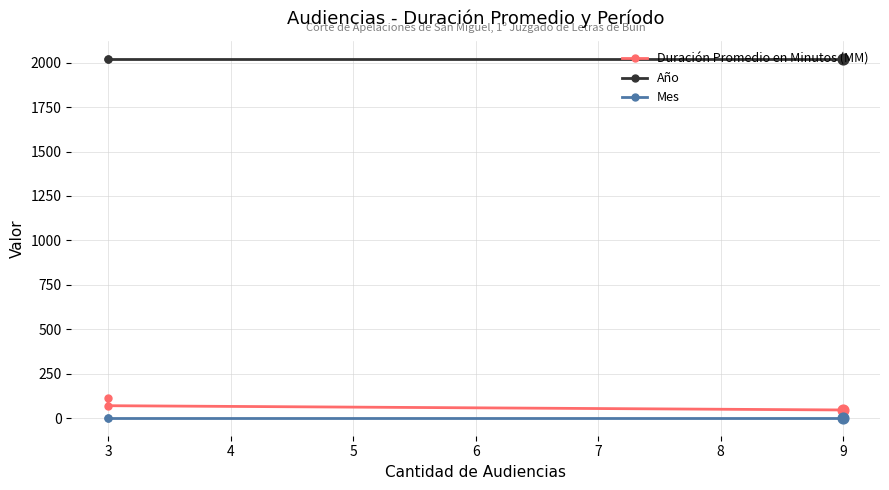

What are all the series names shown in the legend?

Duración Promedio en Minutos (MM), Año, Mes